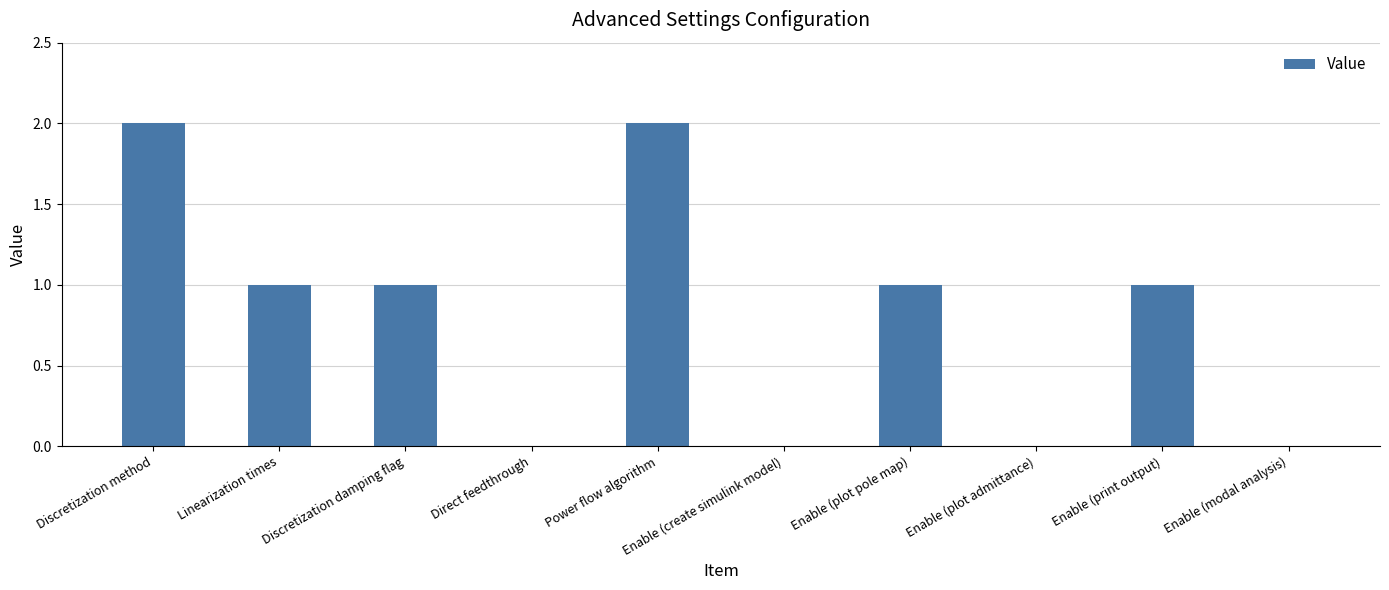

What is the ratio of the value at Discretization method to the value at Enable (plot pole map)?

2.0